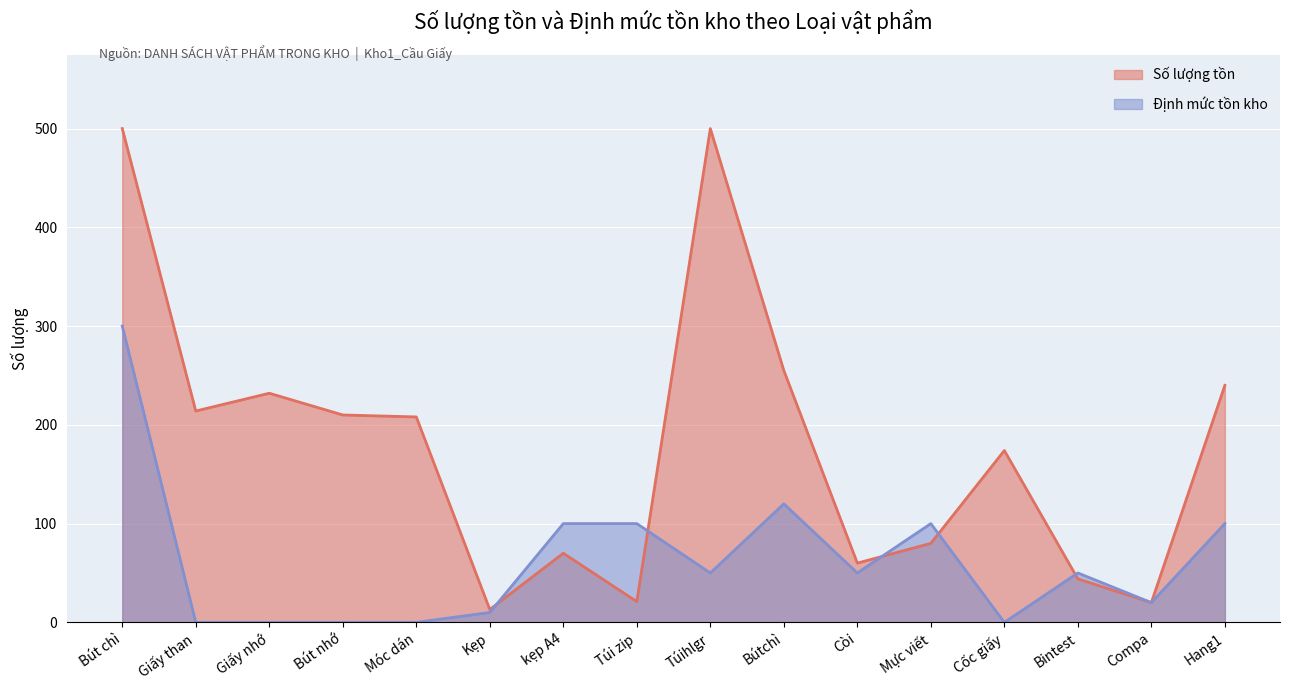

Does the chart display data point markers on the line(s)?

No